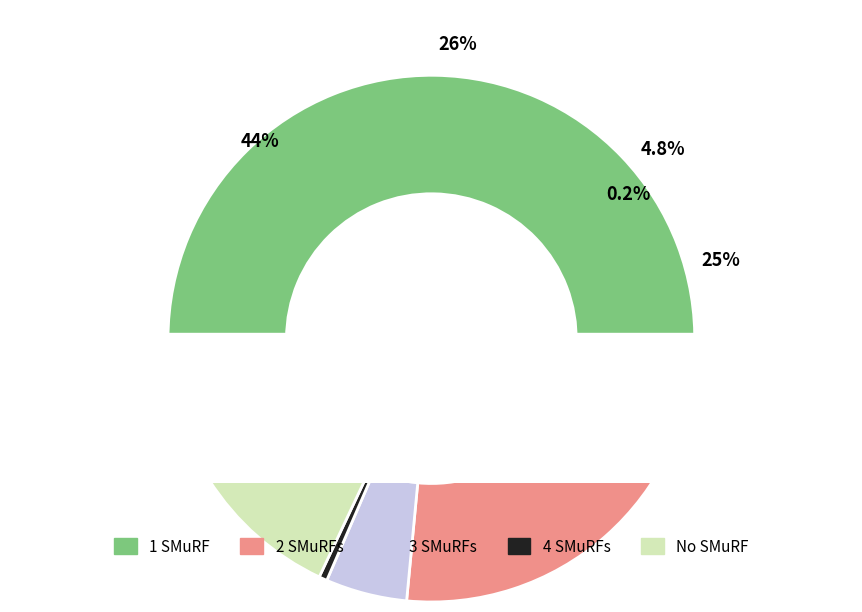

What percentage is NOT represented by 3?

95.0%